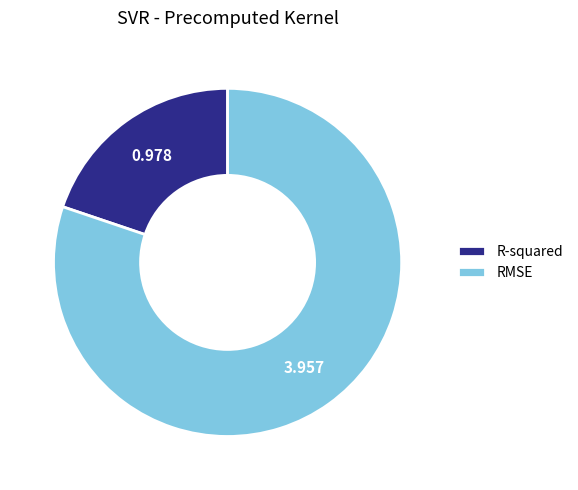

Is there any slice that represents more than half of the pie?

Yes